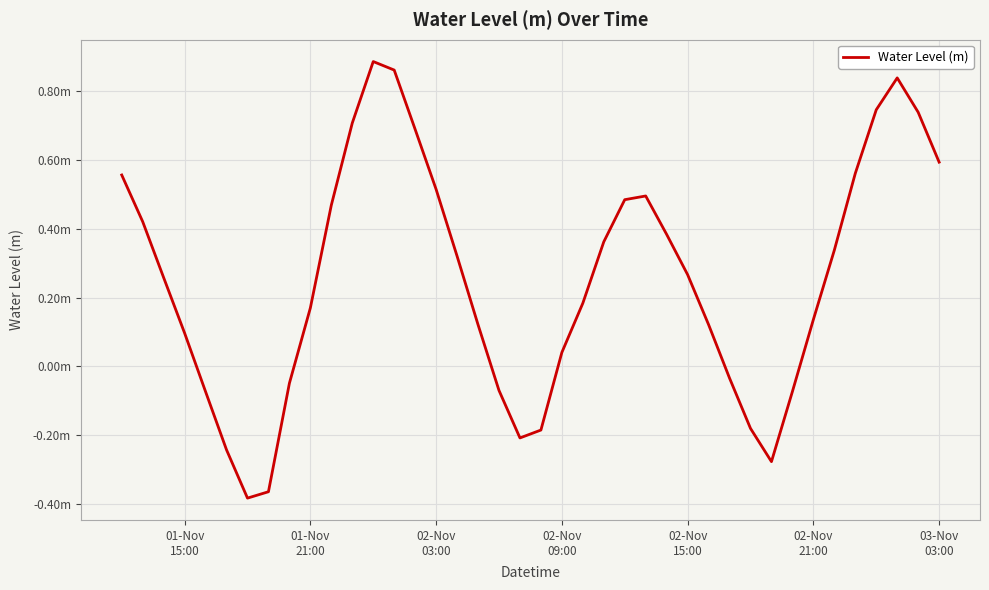

Does the chart display data point markers on the line(s)?

No